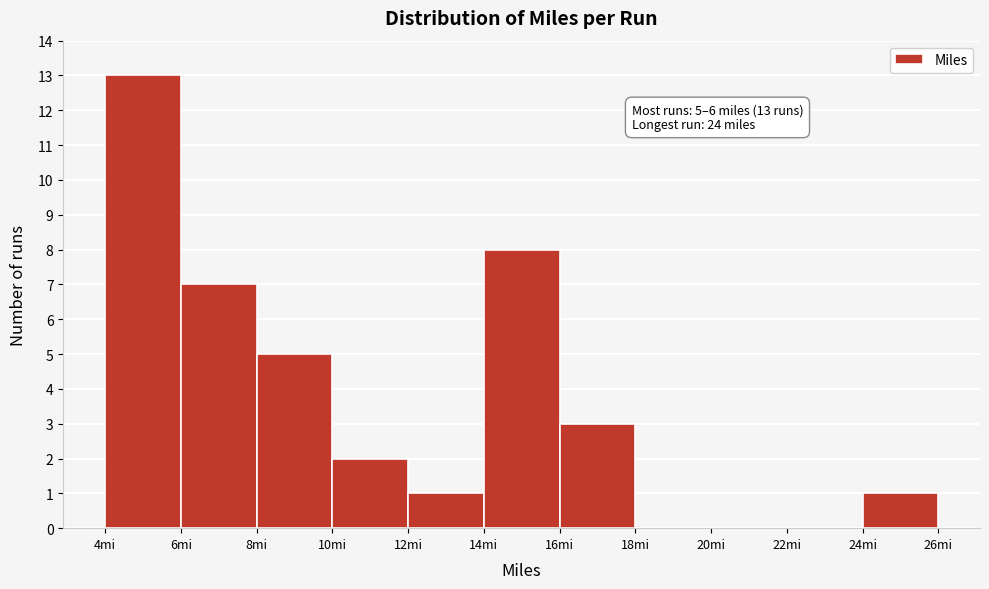

Over which range of the x-axis is the bar tallest?

4 to 6